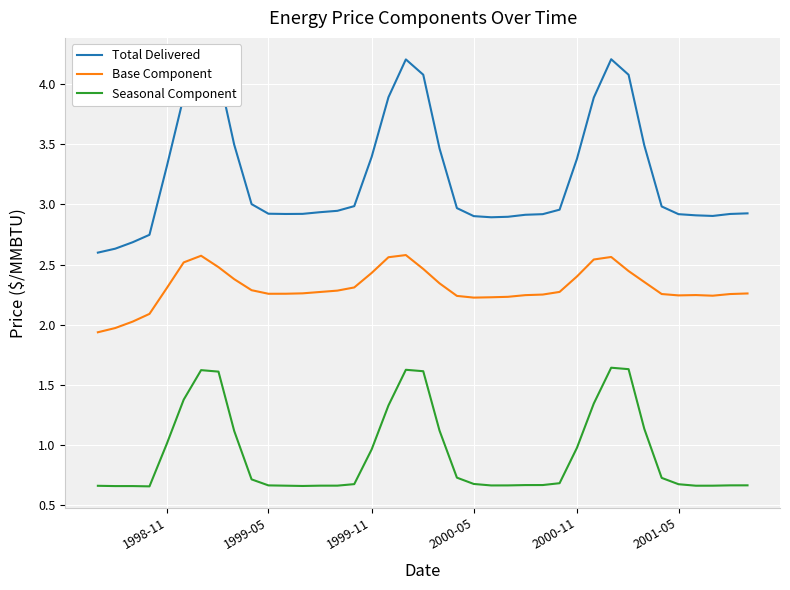

Which series has the widest spread of values?

Total Delivered